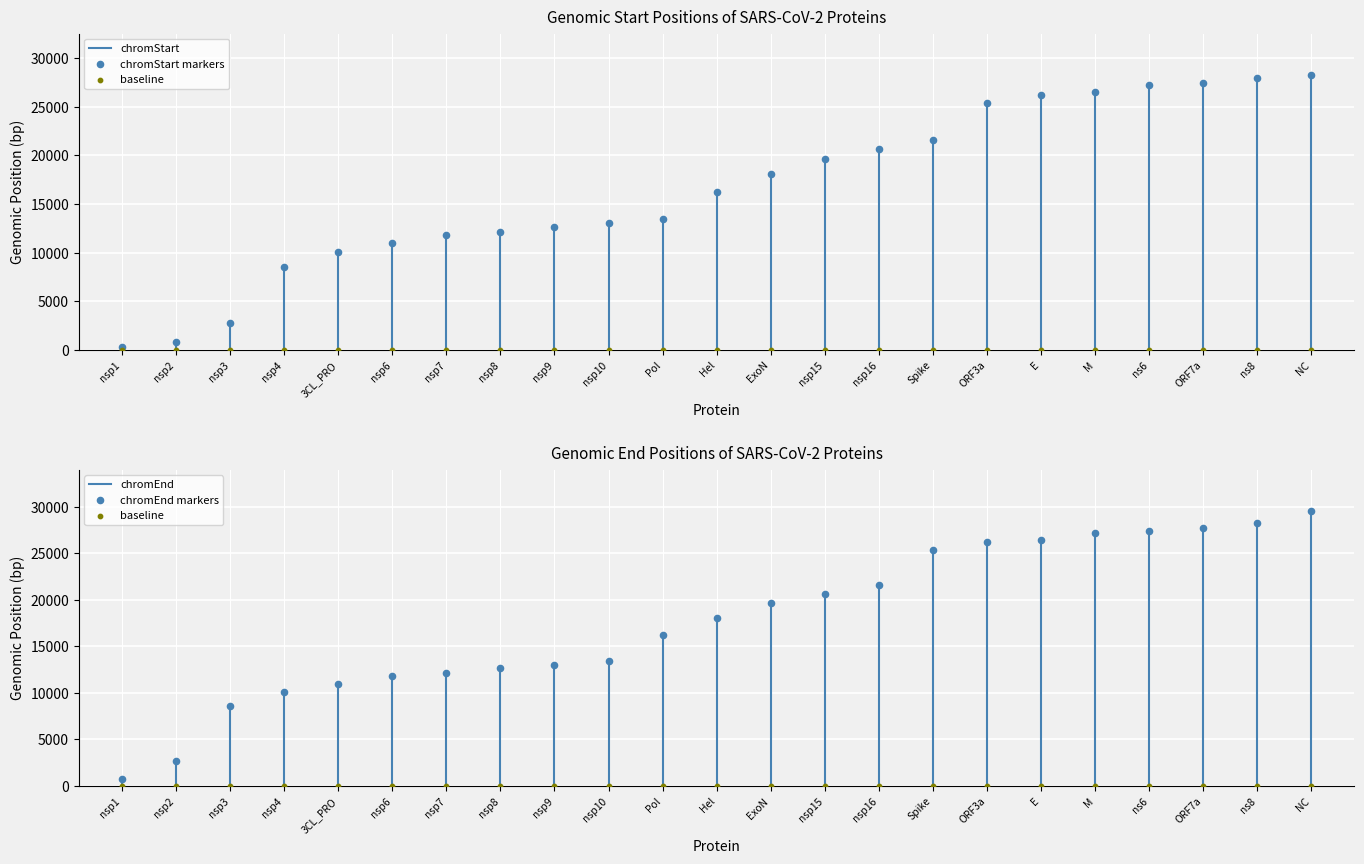

What is the total value across all series at nsp7?

23933